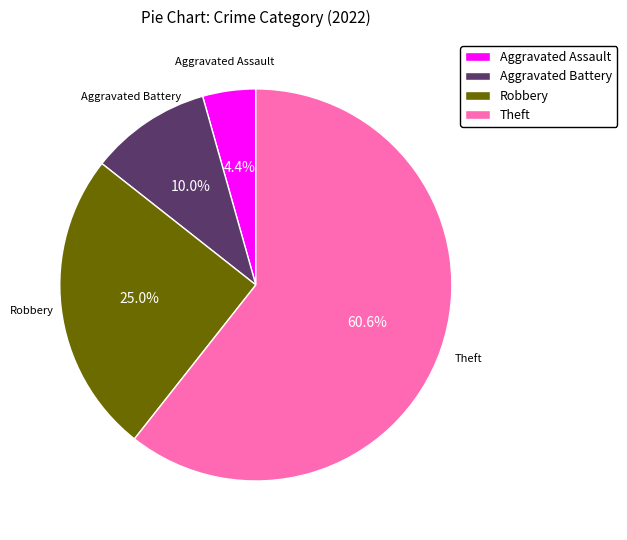

True or false: Robbery accounts for 13% of the total.

False